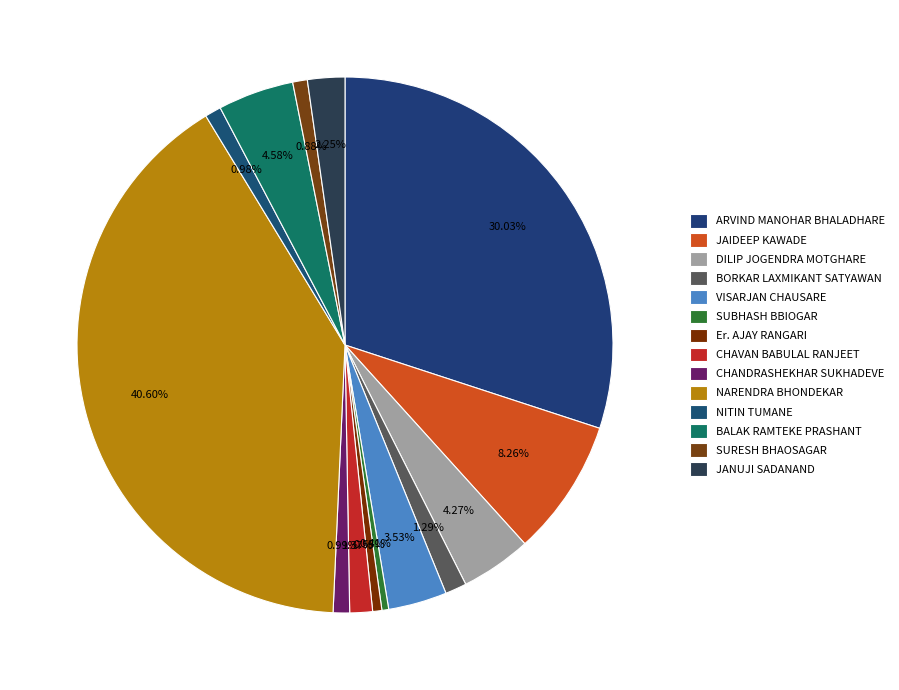

To the nearest percent, what percentage of the pie is ARVIND MANOHAR BHALADHARE?

30%